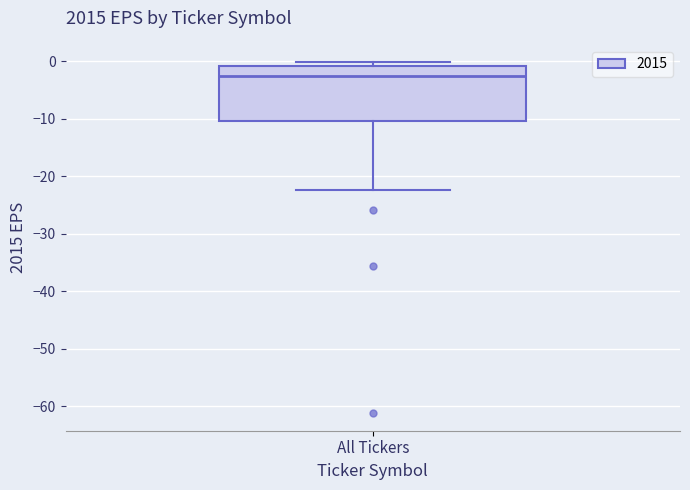

Read this box plot against the y-axis: the position of the median line, the range covered by the box, and the ends of both whiskers. The values are not printed on the chart, so give them approximately, as read against the axis.

median -3, box -10 to -1, whiskers -22 to 0